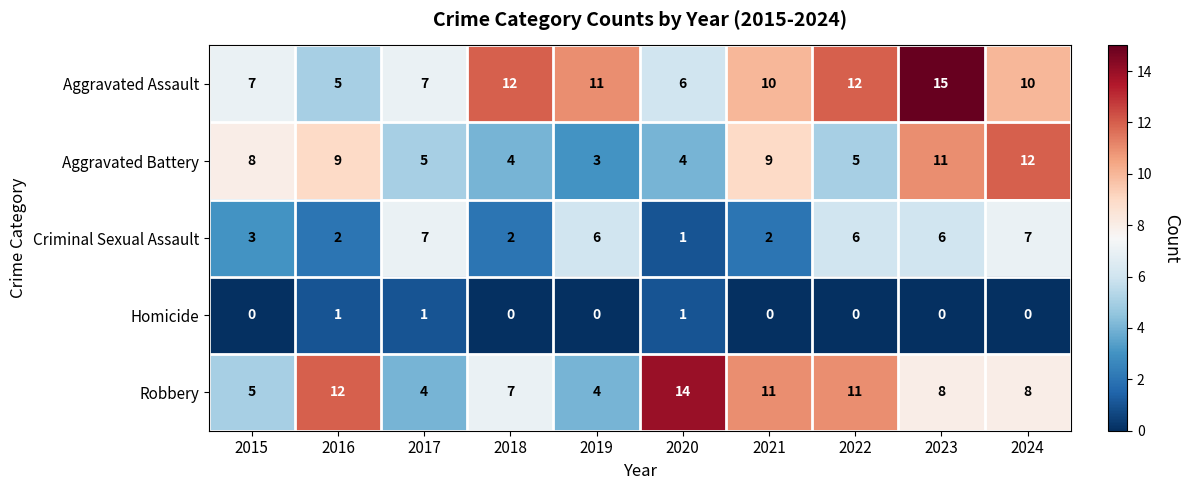

What is the difference between the highest and lowest values at 2023?

15